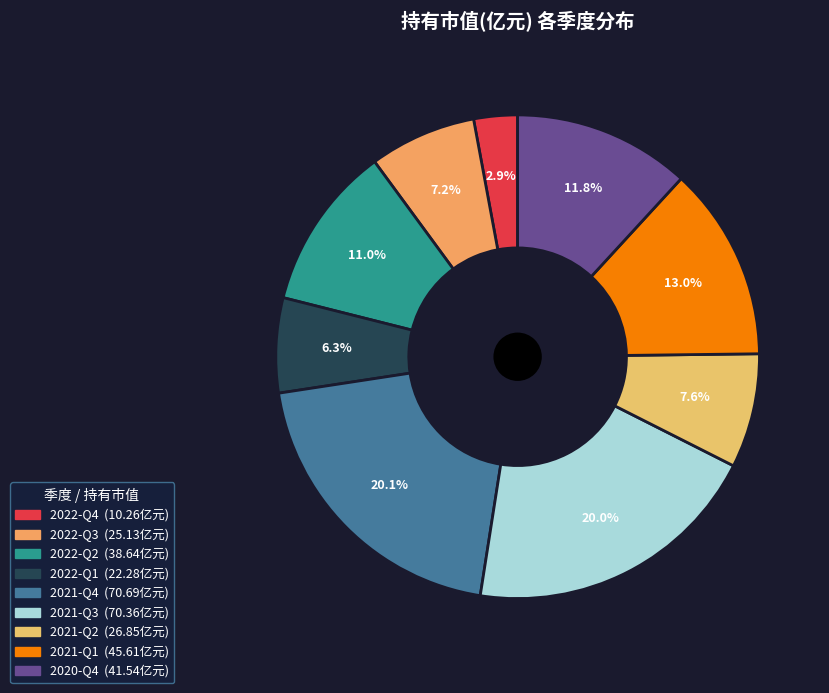

To the nearest percent, what is the combined percentage of 2021-Q3 and 2022-Q4?

23%